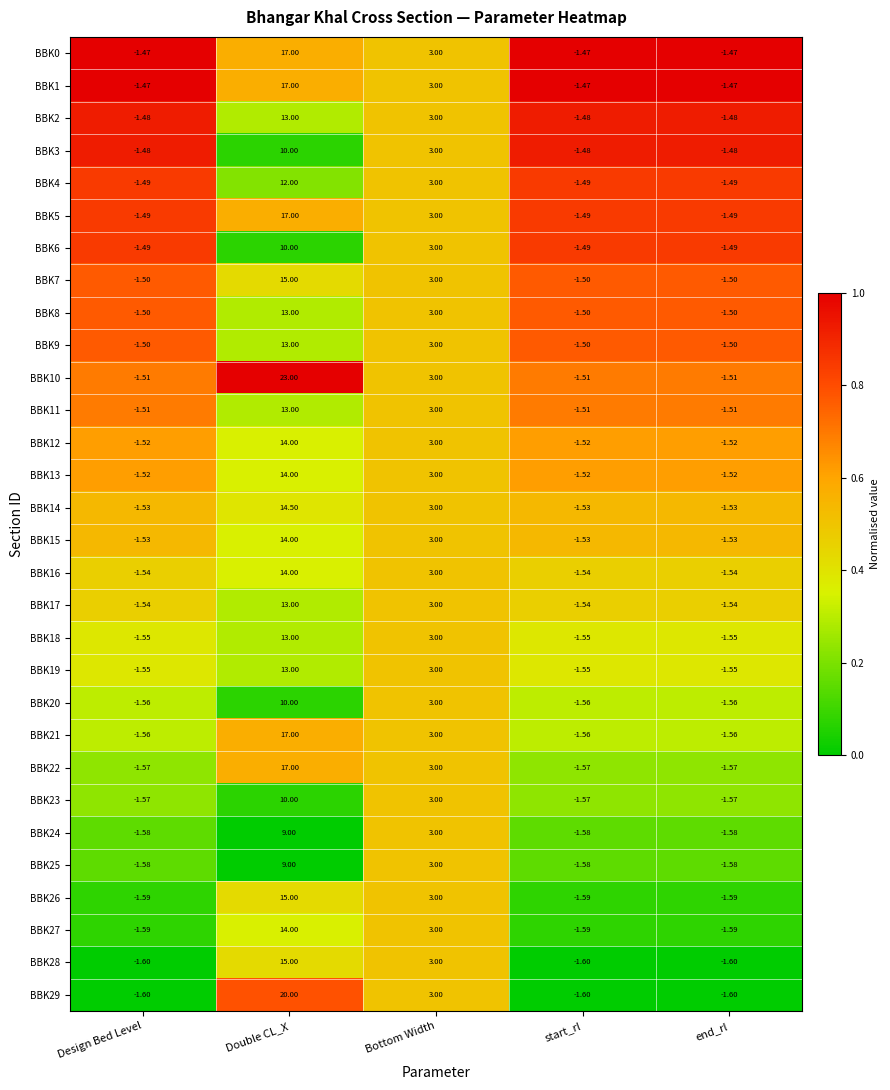

At which category is the sum across all series the highest?

Double CL_X